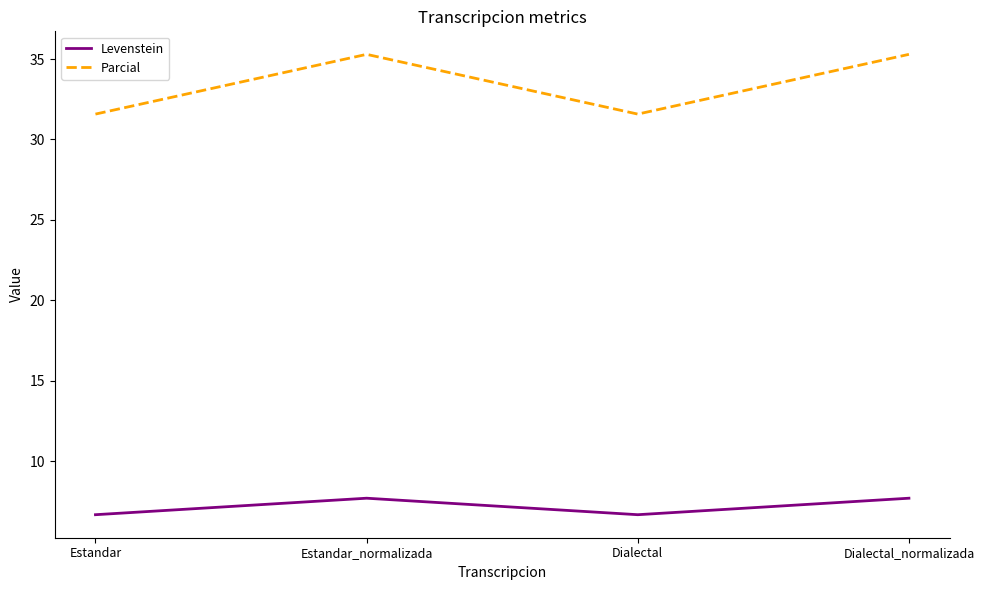

Which series has the largest range (max minus min)?

Parcial